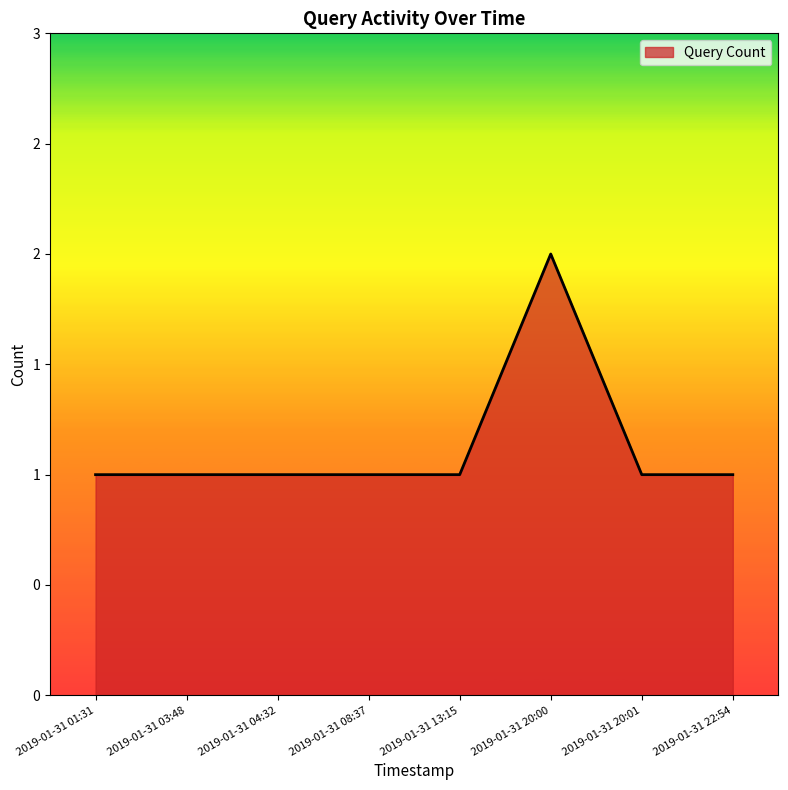

Does the chart display data point markers on the line(s)?

No